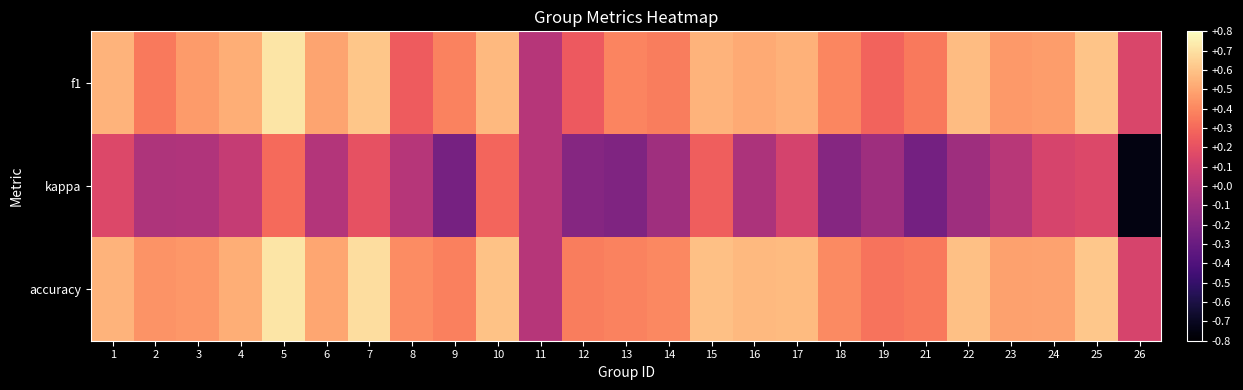

What is the smallest value displayed?

-0.8